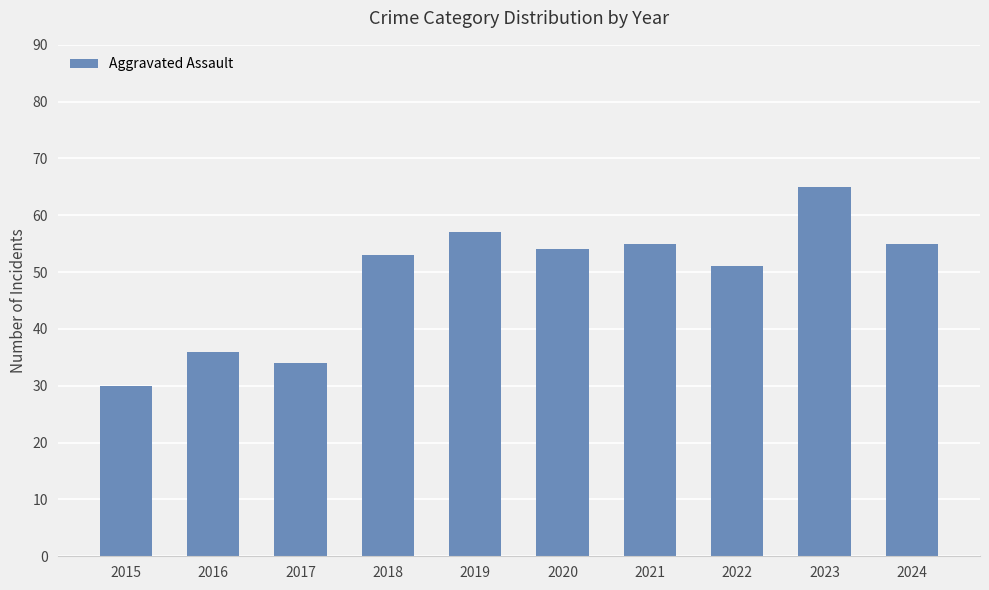

Which has a higher value, 2015 or 2018?

2018